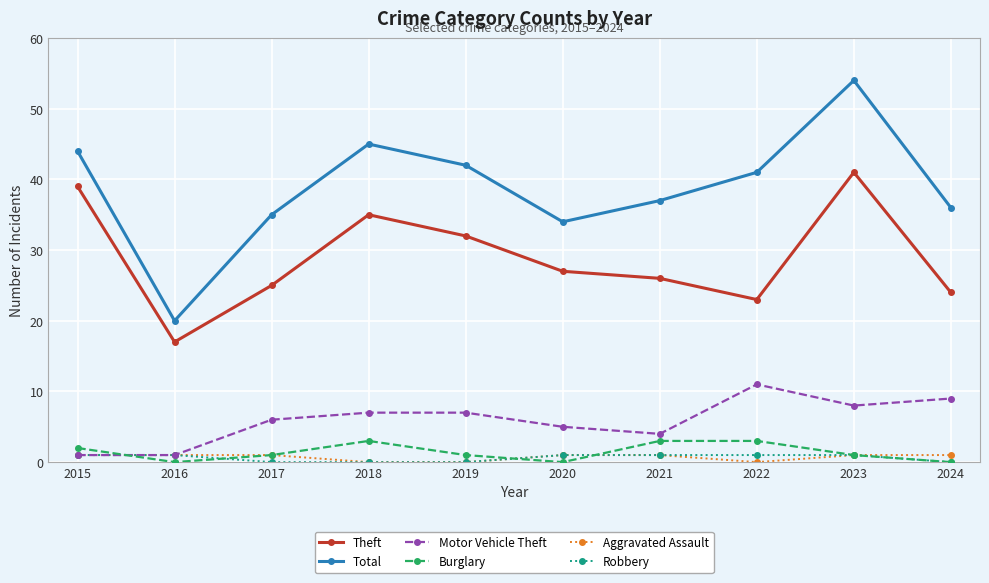

Which series has the largest total across all categories?

Total